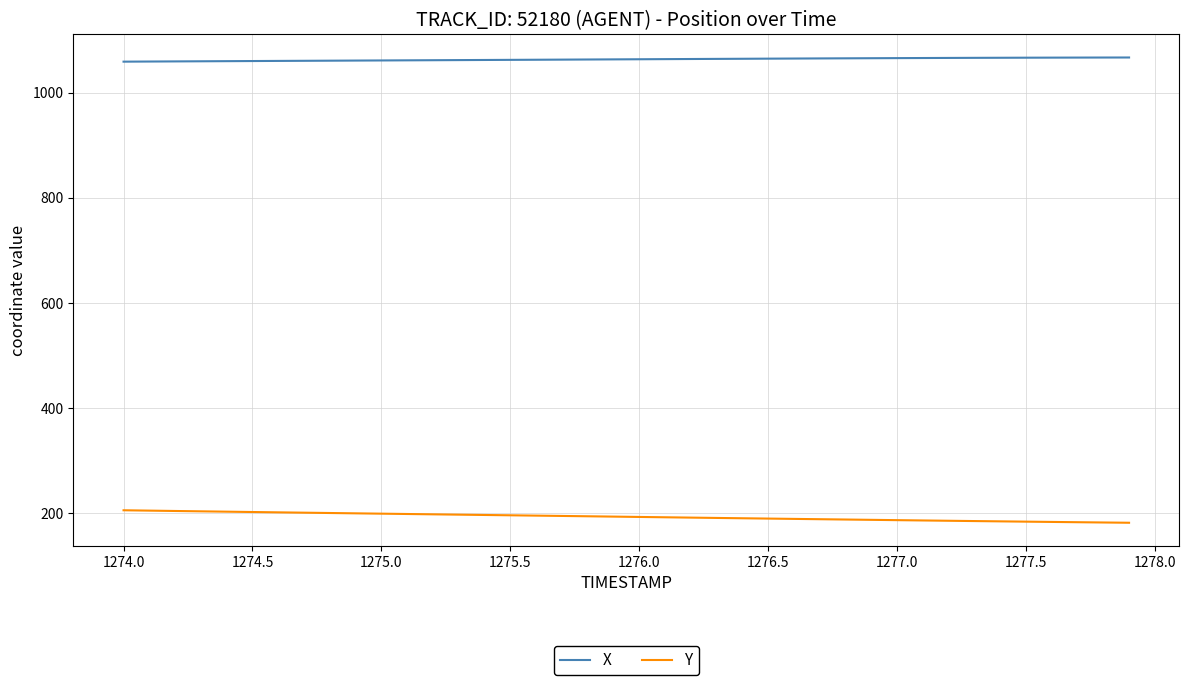

Which series has the largest total across all categories?

X